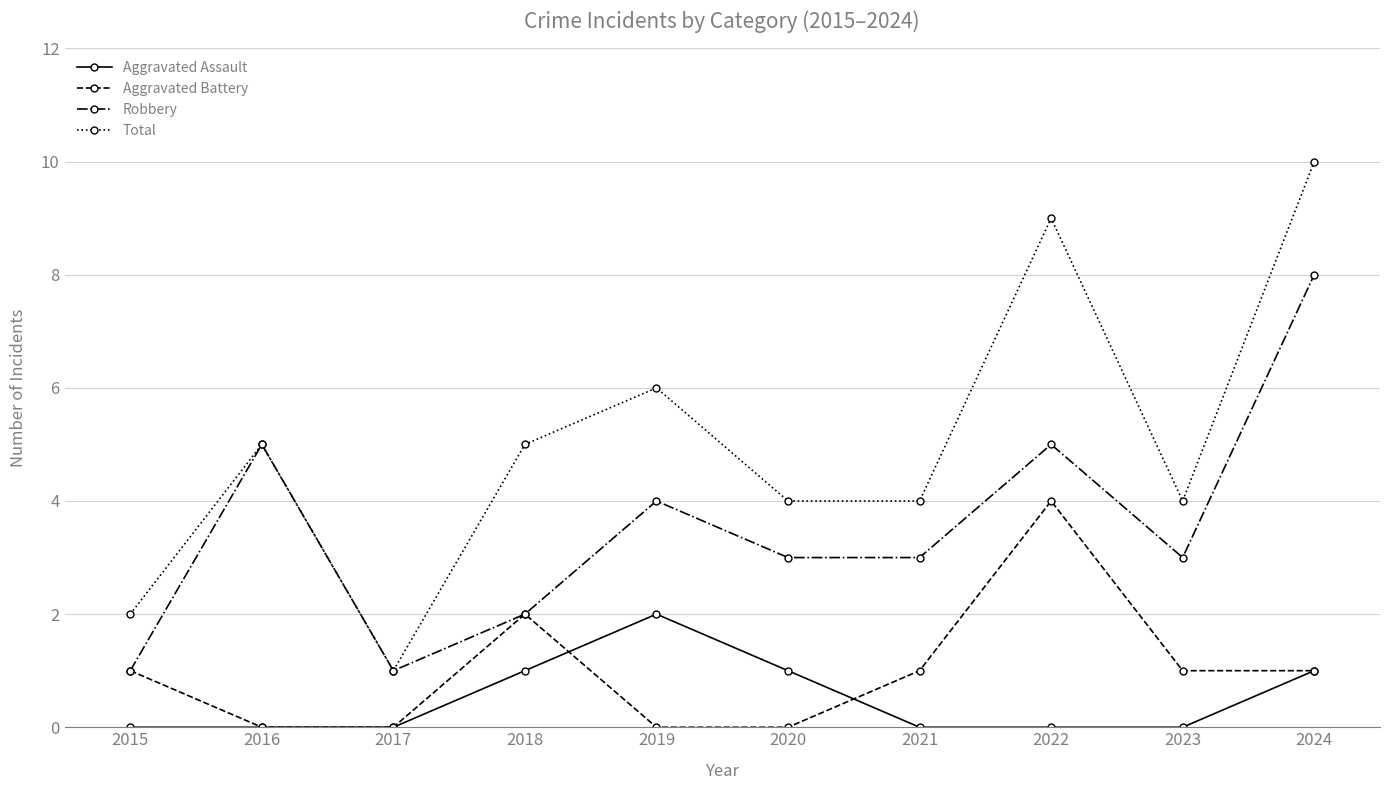

Rank the series by their maximum value, from lowest to highest.

Aggravated Assault, Aggravated Battery, Robbery, Total